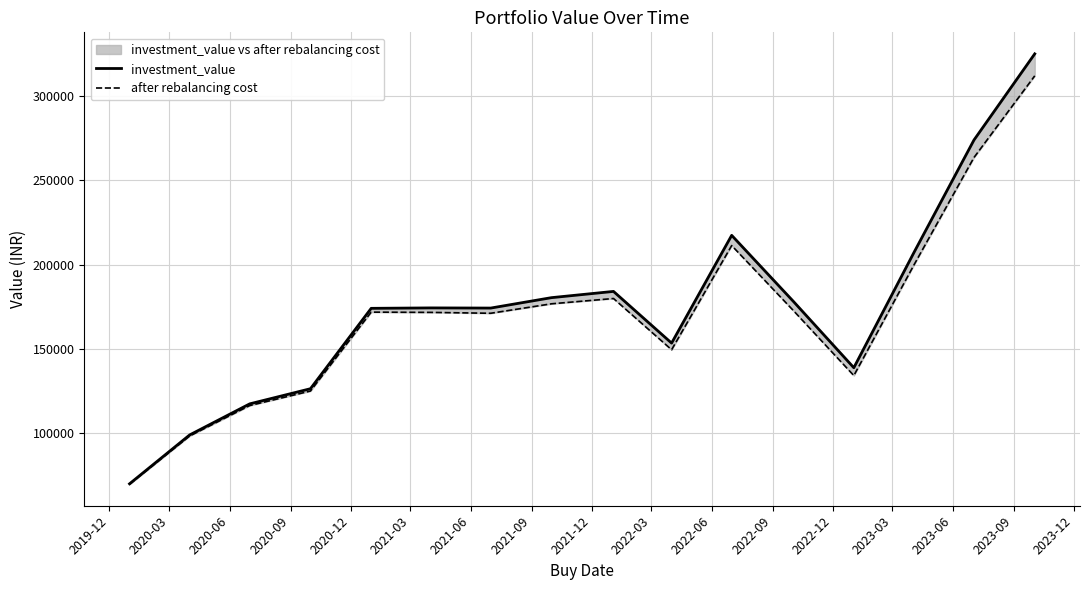

How many lines are shown in the chart?

2